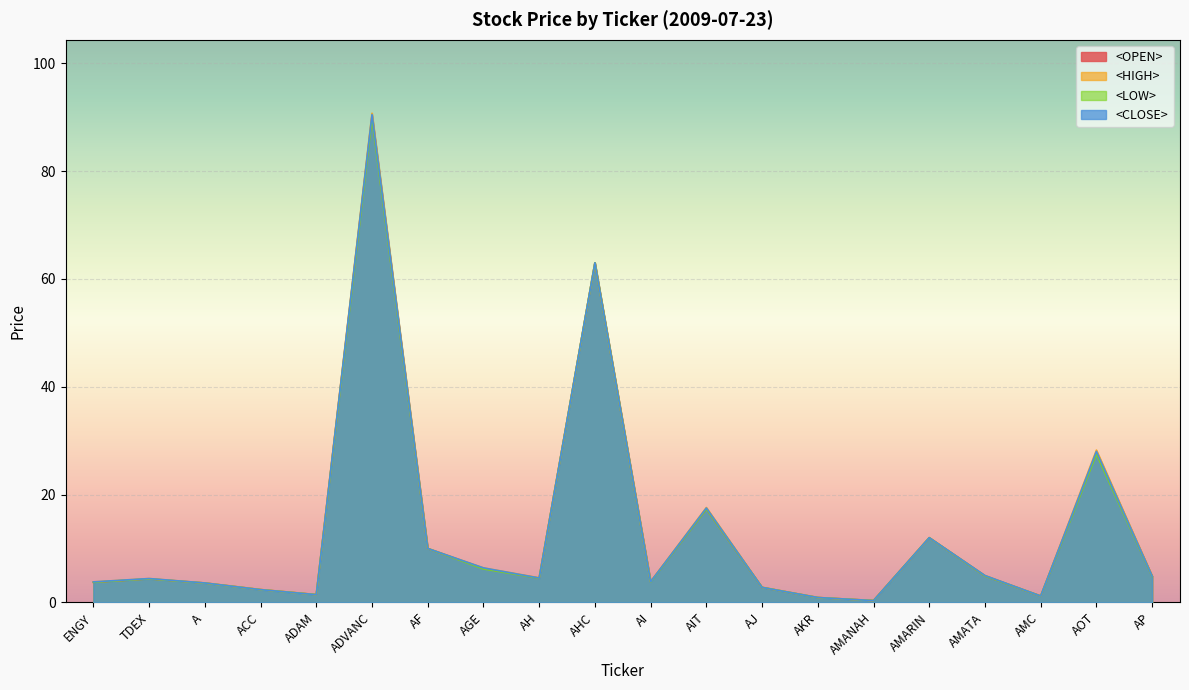

Reading left to right, transcribe all the data shown in this chart.

<OPEN>: 3.7	4.4	3.6	2.4	1.4	90.2	10.0	6.3	4.5	63.0	3.8	17.3	2.8	0.9	0.3	12.0	4.9	1.2	27.8	4.9
<HIGH>: 3.8	4.4	3.6	2.4	1.4	90.8	10.0	6.4	4.6	63.0	3.8	17.6	2.8	0.9	0.3	12.0	5.0	1.2	28.2	4.9
<LOW>: 3.7	4.4	3.6	2.4	1.4	89.8	10.0	6.2	4.5	63.0	3.8	17.3	2.8	0.9	0.3	12.0	4.9	1.2	27.5	4.8
<CLOSE>: 3.8	4.4	3.6	2.4	1.4	90.5	10.0	6.4	4.5	63.0	3.8	17.5	2.8	0.9	0.3	12.0	5.0	1.2	28.0	4.9